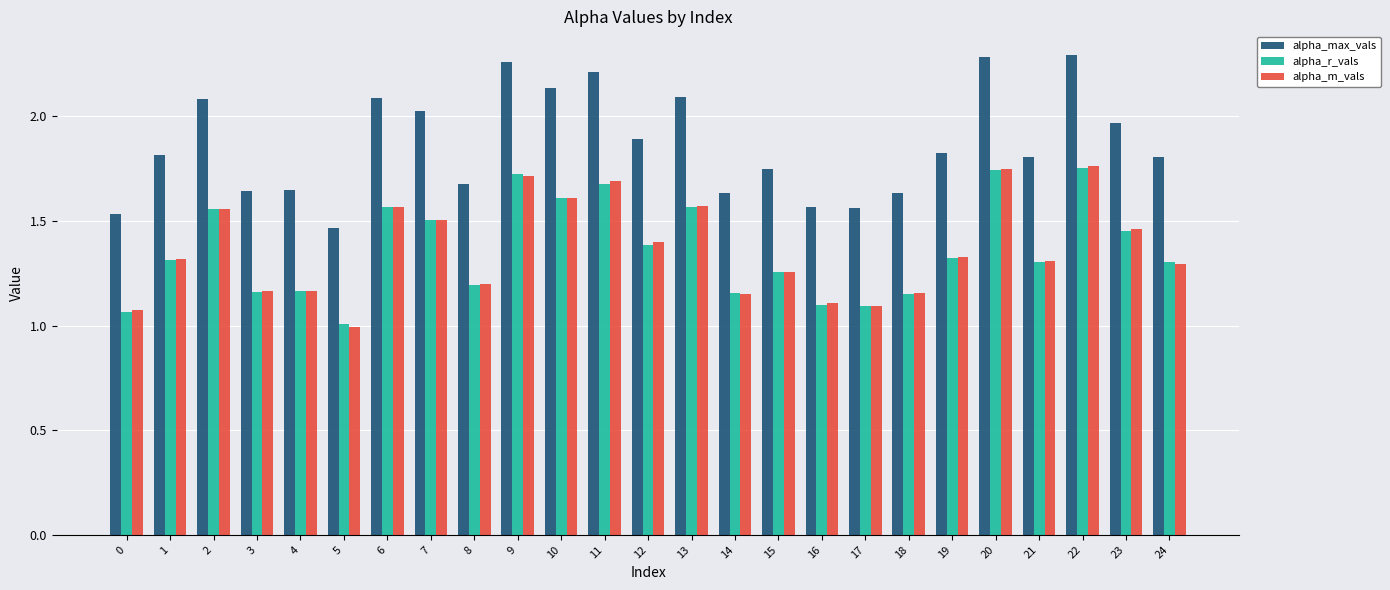

What is the smallest value displayed?

1.0